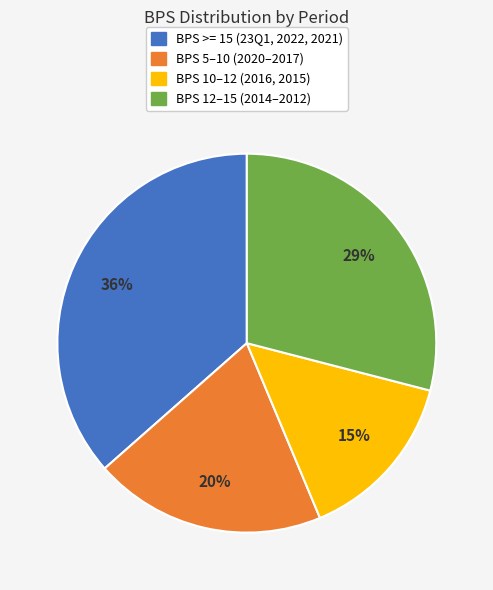

Is there any slice that represents more than half of the pie?

No